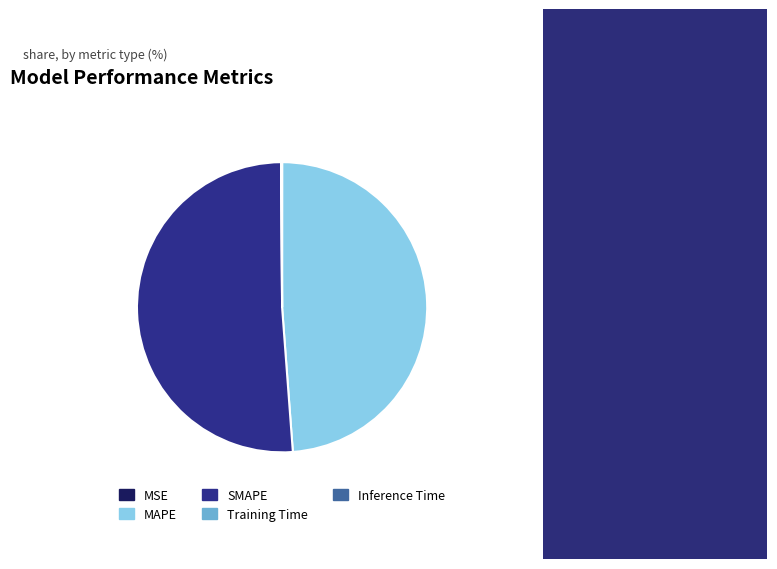

The SMAPE slice represents 44% of the pie. True or false?

False